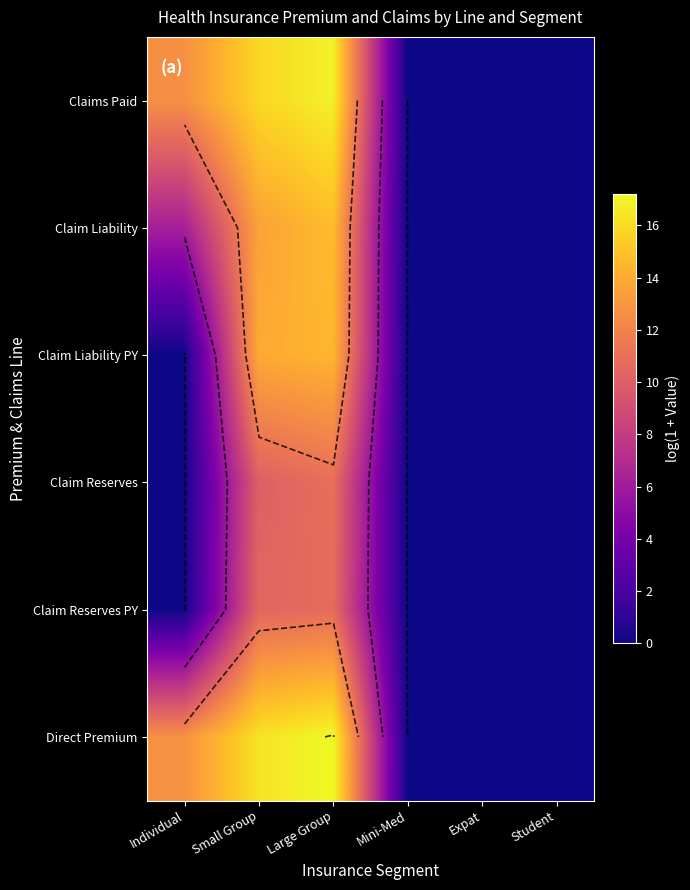

Between Mini-Med and Student, which is larger?

Mini-Med